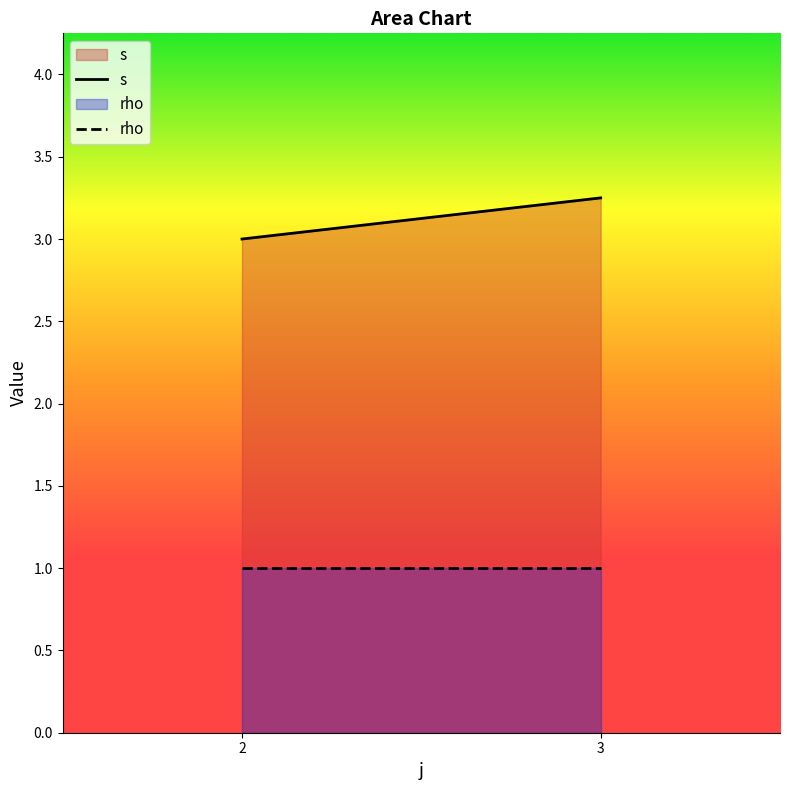

Which category has the highest value in the s series?

3